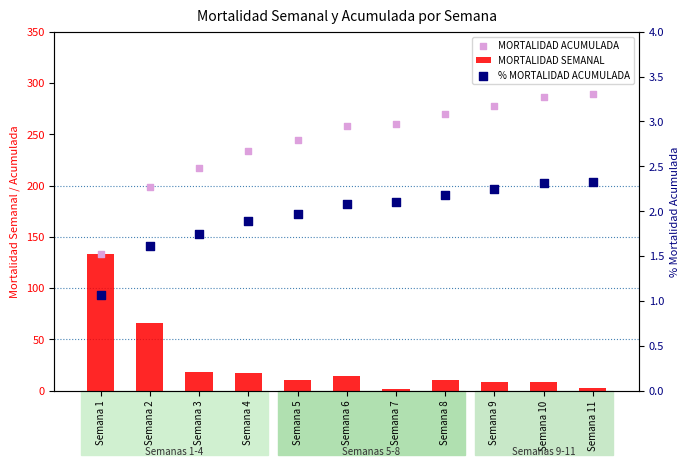

Which series reaches the maximum Y coordinate?

MORTALIDAD ACUMULADA